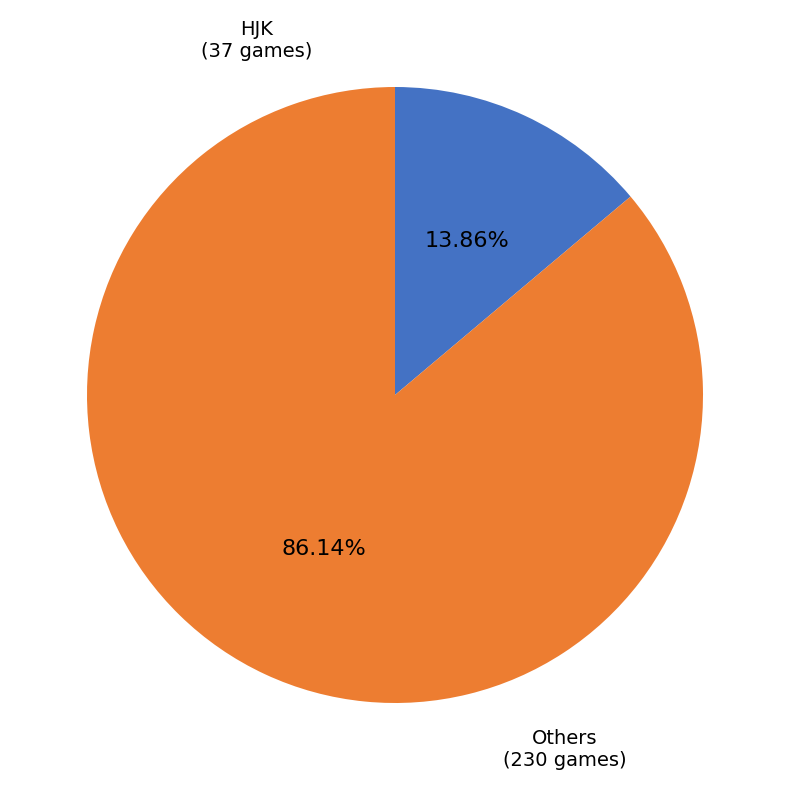

Is there any slice that represents more than half of the pie?

Yes